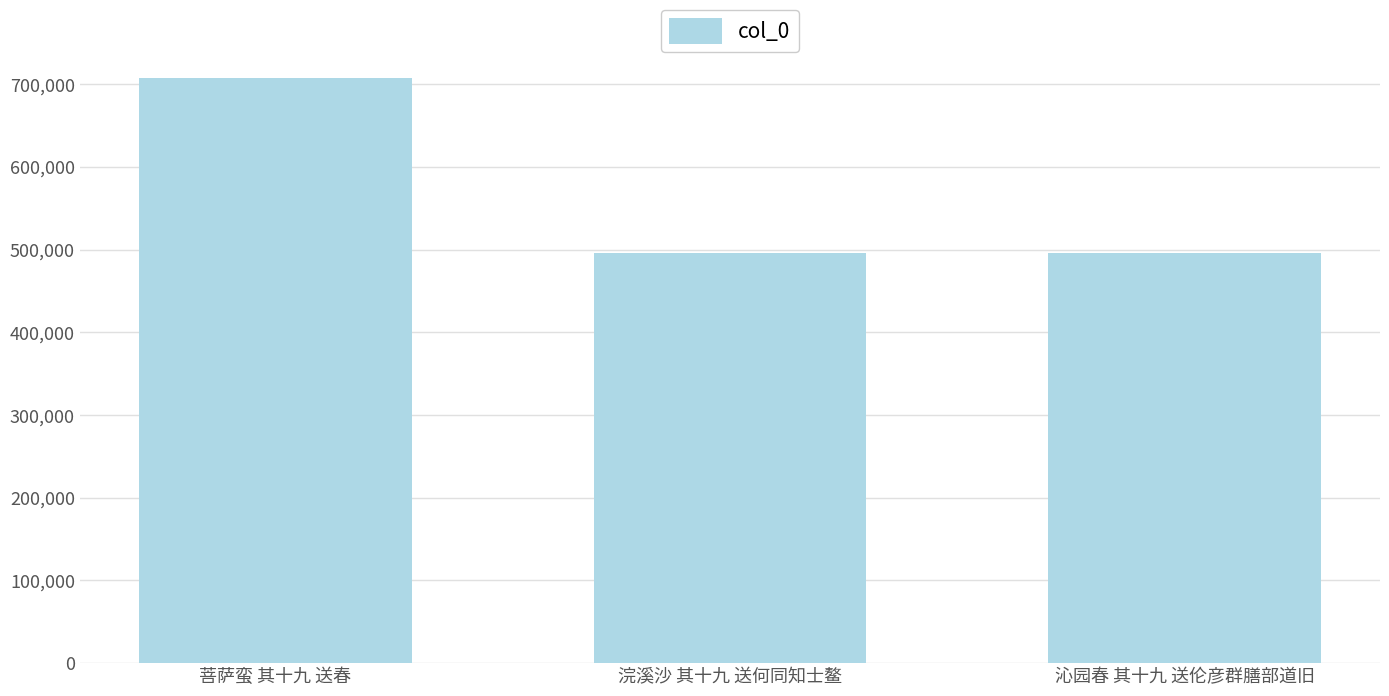

At which label is the value closest to 601915?

浣溪沙 其十九 送何同知士鳌